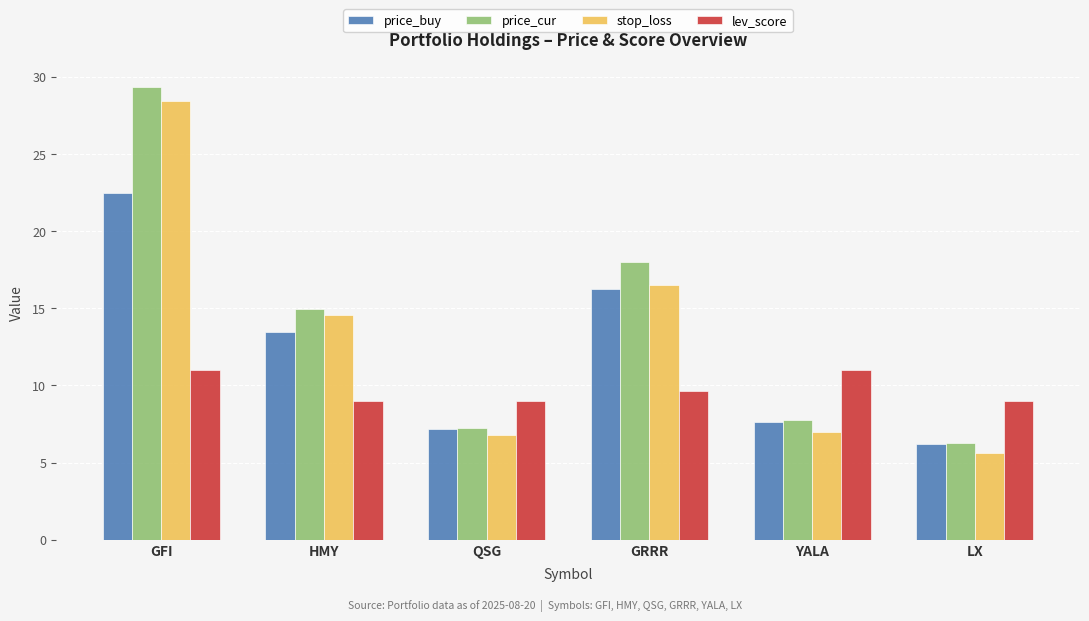

What is the sum of the price_cur values at LX and GRRR?

24.3